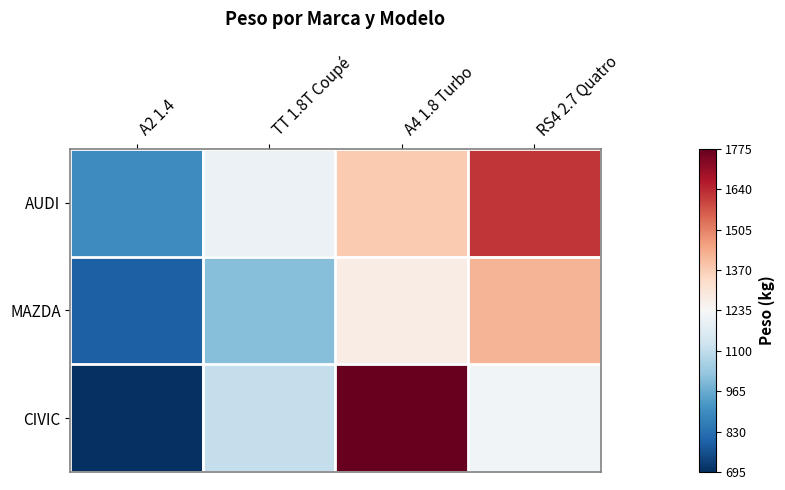

How many distinct data groups are displayed?

3